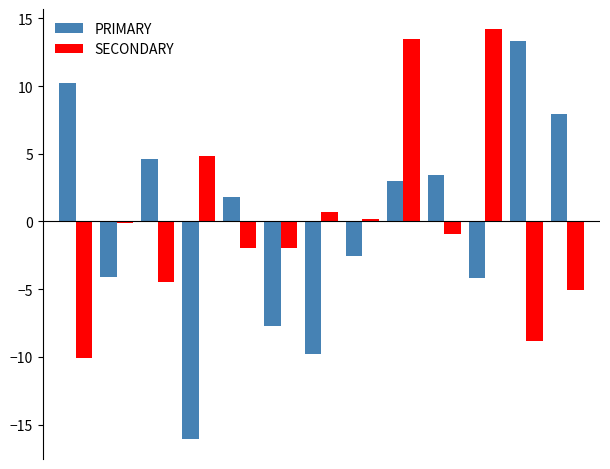

What are all the series names shown in the legend?

PRIMARY, SECONDARY